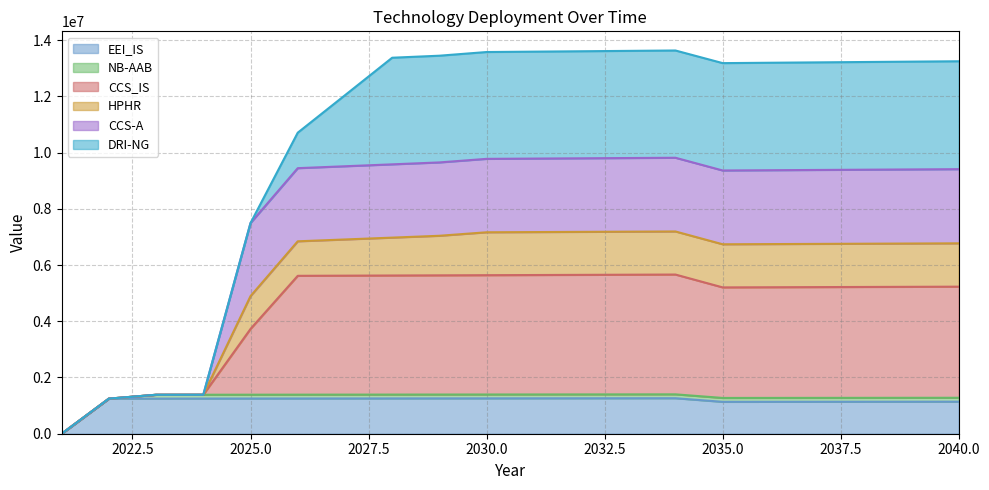

At how many categories does at least one series exceed 6887564?

16